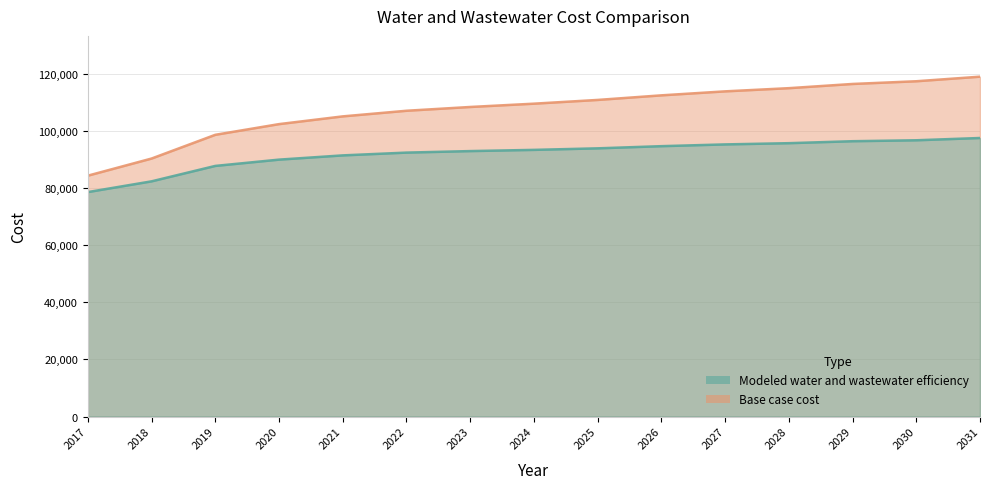

Reading left to right, list all the values displayed in this chart.

Base case cost: 84434.5	90439.9	98760.2	102507.4	105220.4	107191.5	108517.9	109674.6	110986.7	112596.1	113994.0	115110.2	116587.1	117535.7	119142.3
Modeled water and wastewater efficiency: 78678.6	82448.4	87855.3	90059.2	91546.4	92522.3	93054.7	93477.3	94018.2	94776.9	95395.9	95825.3	96516.5	96844.5	97642.8